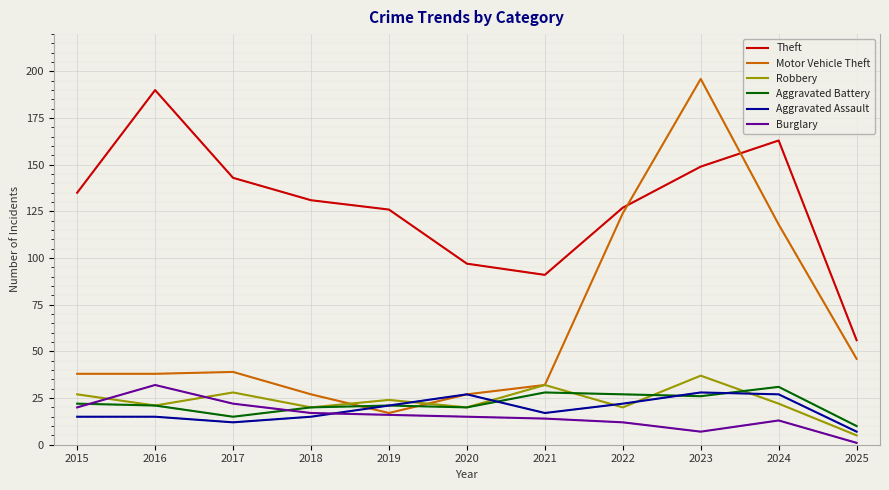

What is the difference between the highest and lowest values at 2016?

175